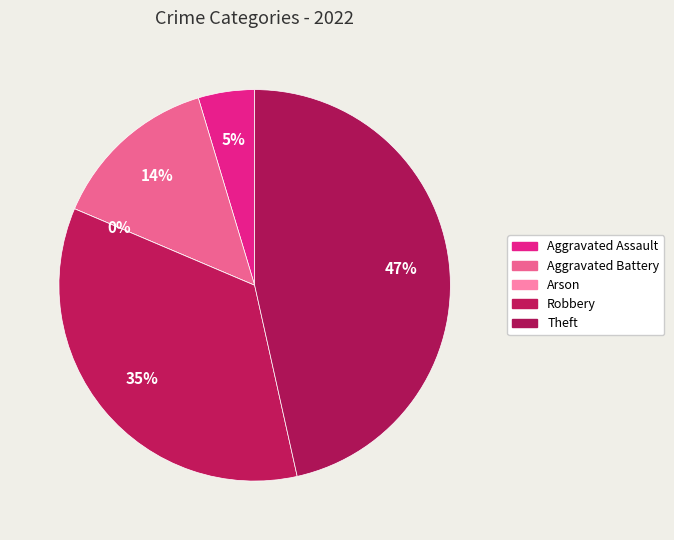

Is the sum of Aggravated Assault and Aggravated Battery greater than half?

No